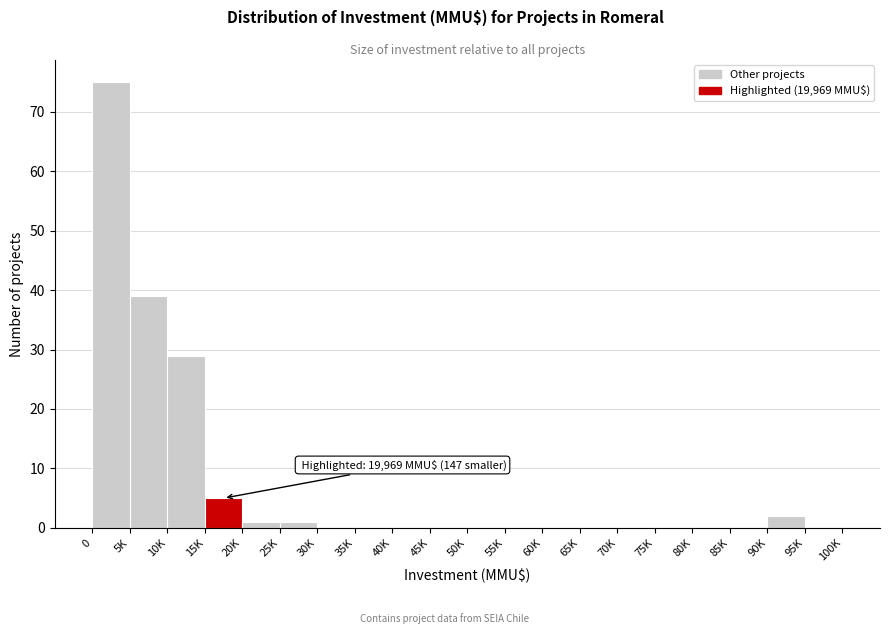

Reading left to right, extract all data points from this chart.

0=75	5K=39	10K=29	15K=5	20K=1	25K=1	30K=0	35K=0	40K=0	45K=0	50K=0	55K=0	60K=0	65K=0	70K=0	75K=0	80K=0	85K=0	90K=2	95K=0